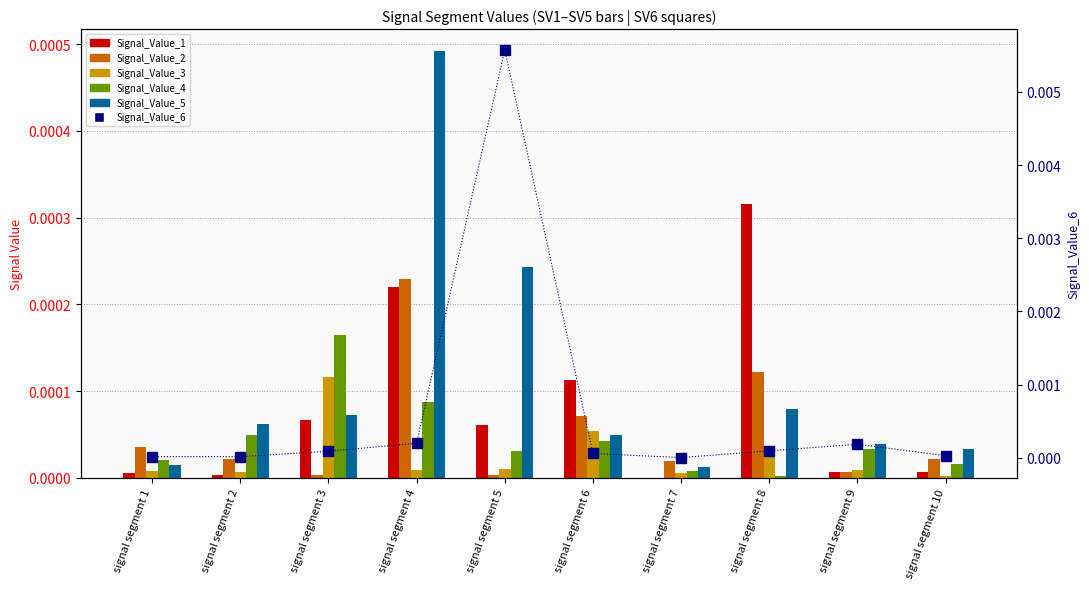

True or false: Signal_Value_6 has a value of 0.0 at signal segment 7.

False